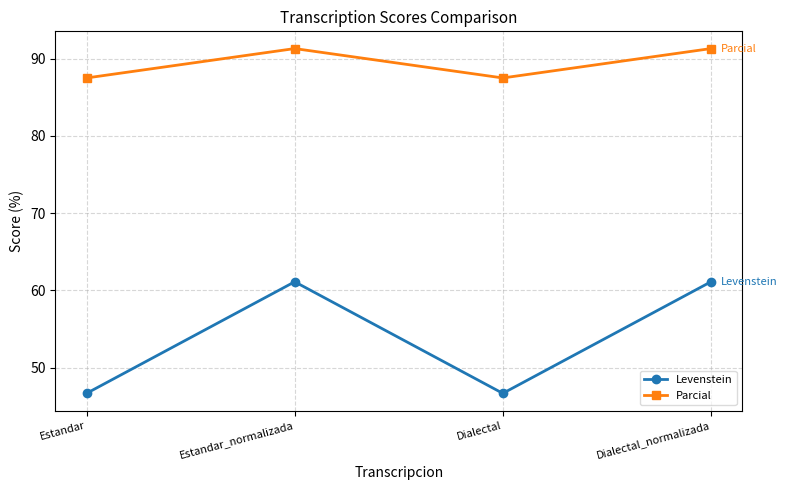

What is the label of the 2nd point from the left?

Estandar_normalizada